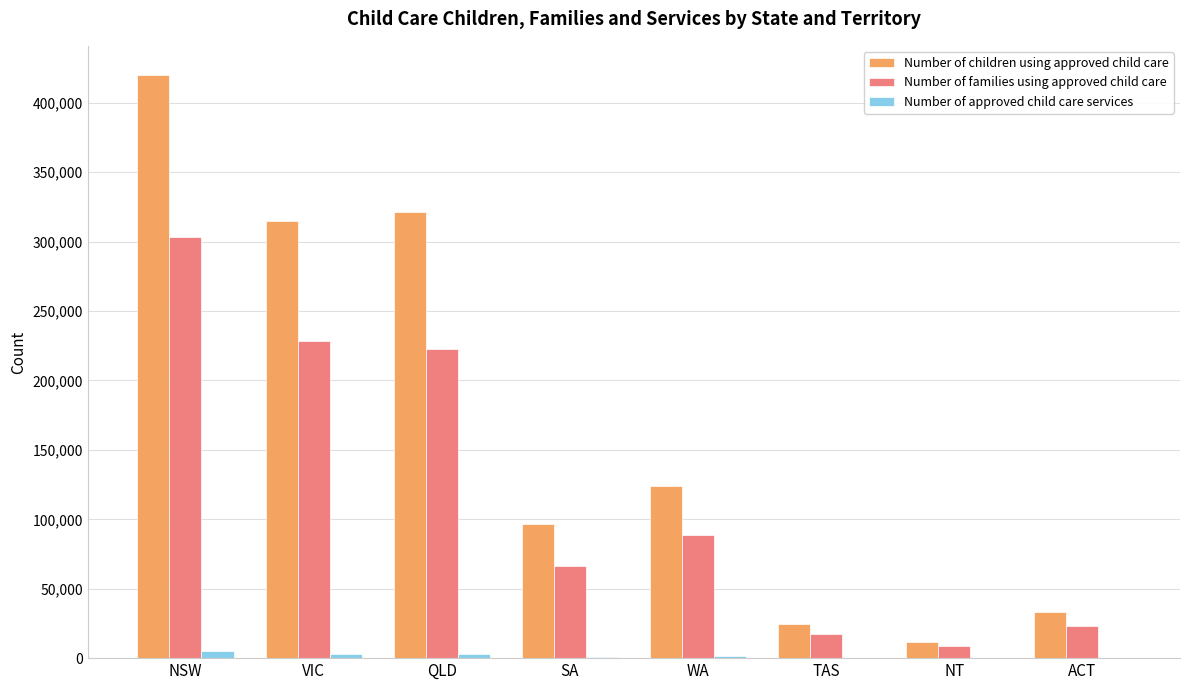

What is the greatest value displayed?

420070